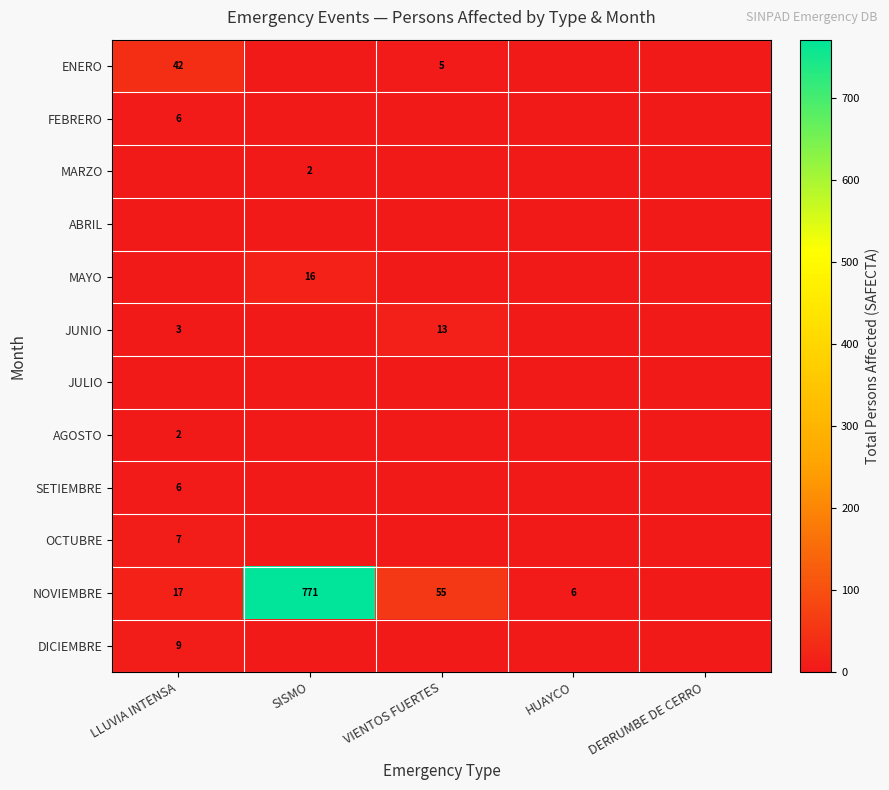

Between HUAYCO and LLUVIA INTENSA, which is larger?

LLUVIA INTENSA